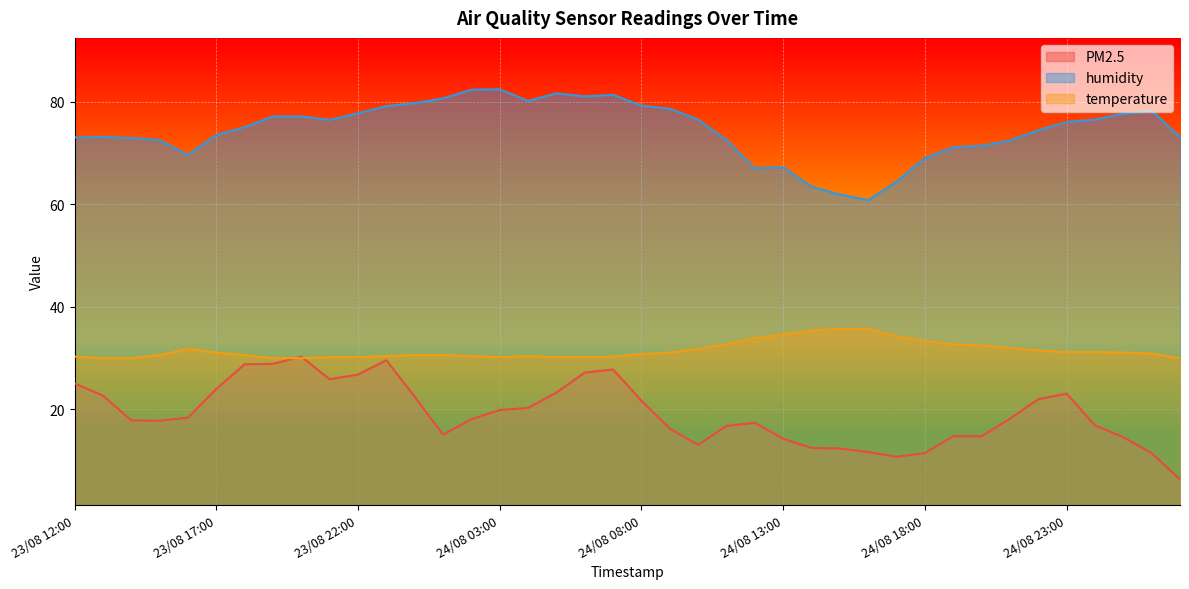

What is the value of the PM2.5 point at the 19th from the left?

27.2